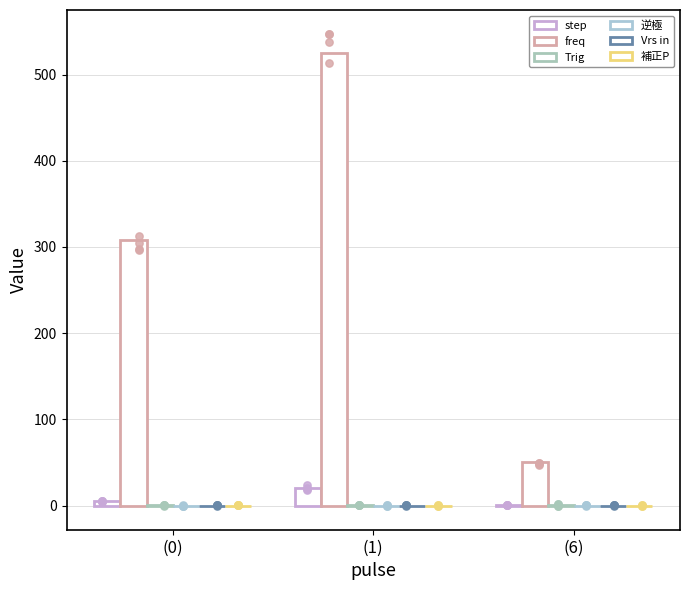

At which category is the sum across all series the highest?

(1)